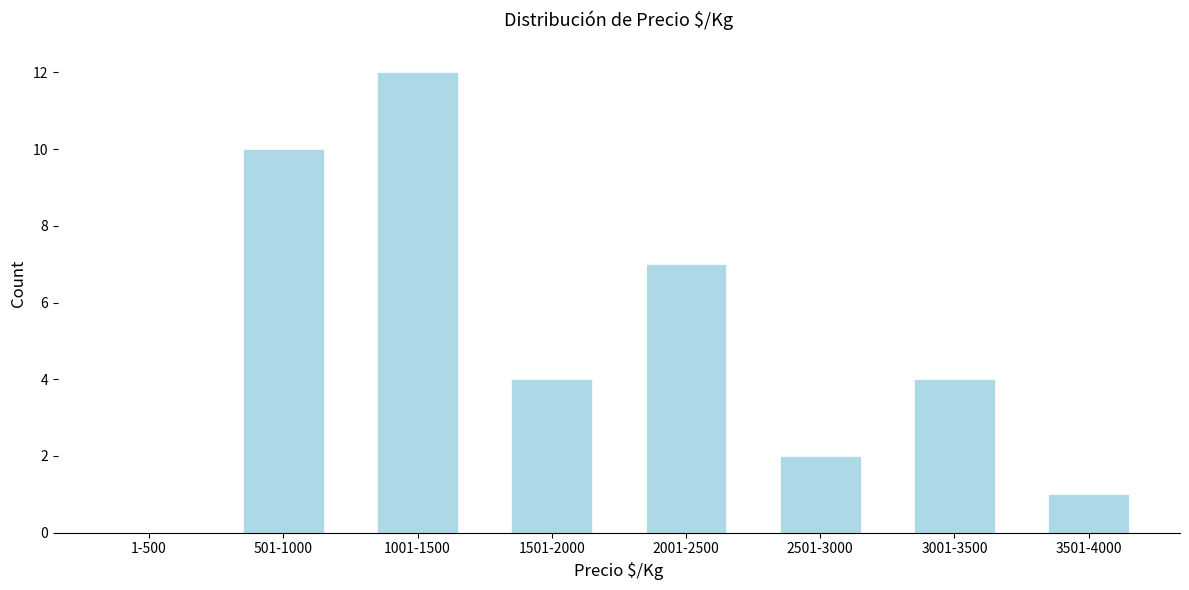

Reading left to right, transcribe all the data shown in this chart.

1-500=0	501-1000=10	1001-1500=12	1501-2000=4	2001-2500=7	2501-3000=2	3001-3500=4	3501-4000=1